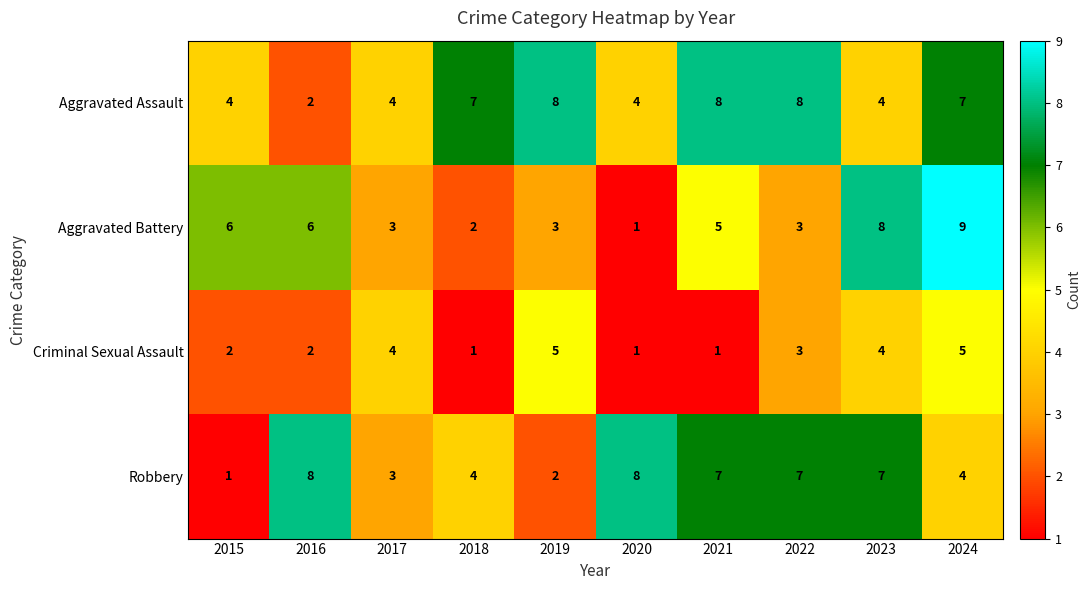

Which series has the largest total across all categories?

Aggravated Assault